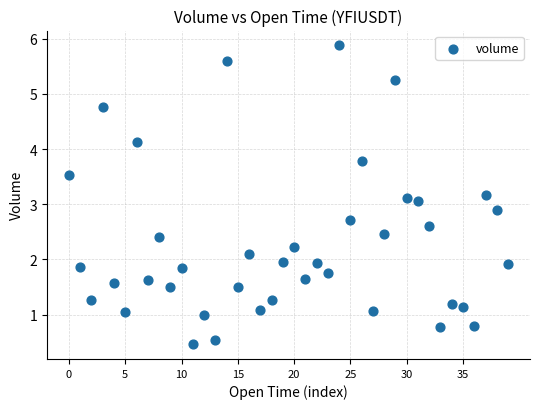

What is the range of Y values (max minus min)?

5.4